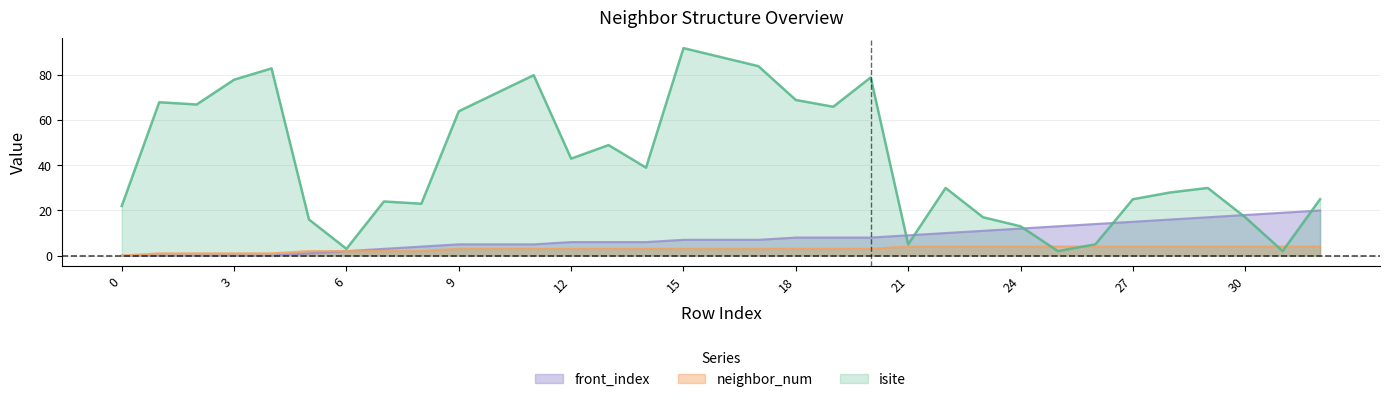

True or false: neighbor_num and front_index cross at least once.

False